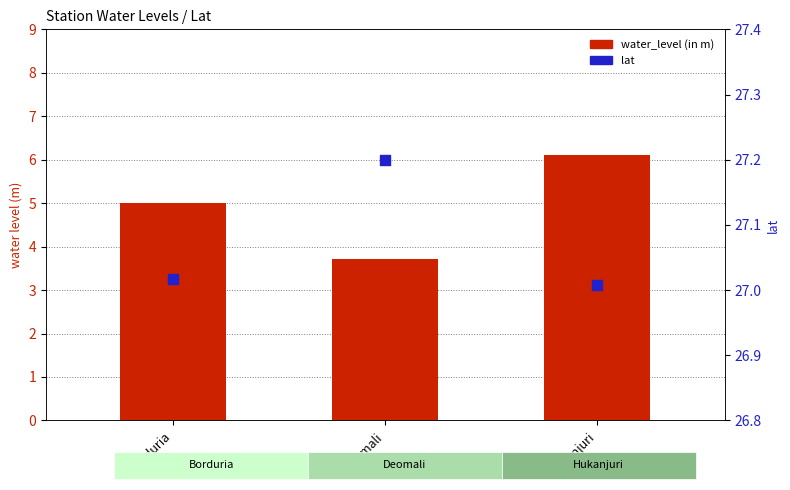

What is the total value across all series at Borduria?

32.0